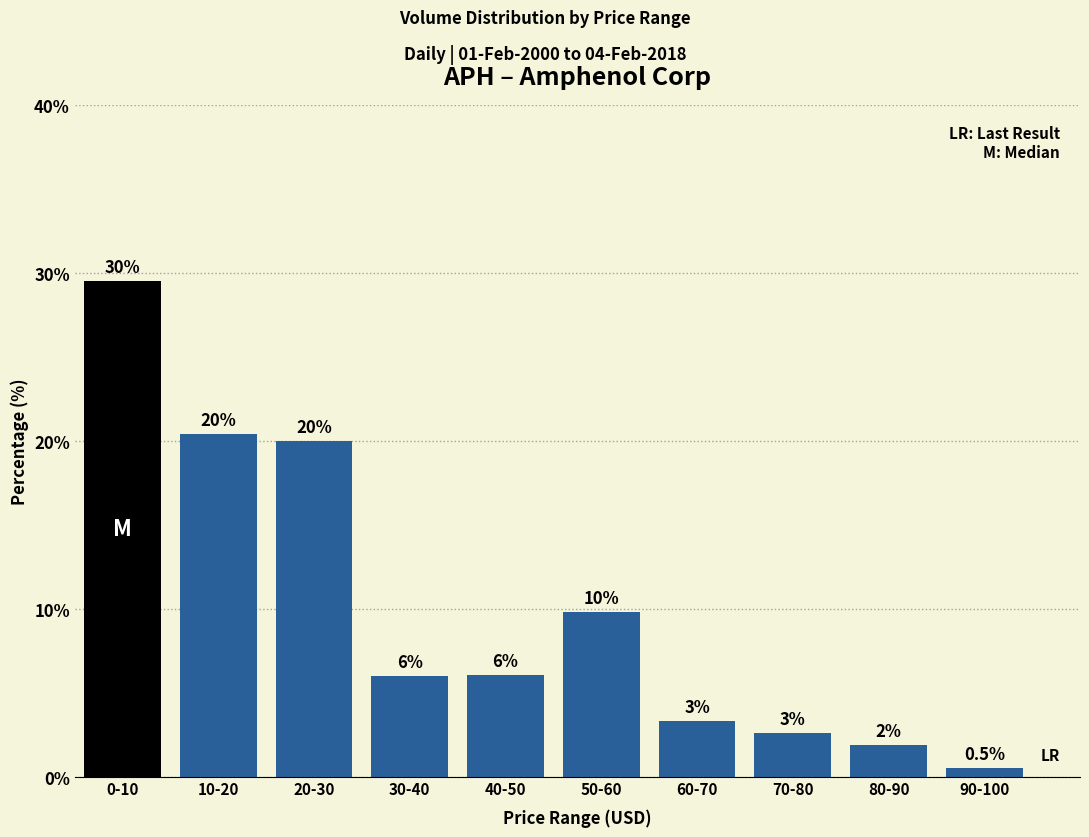

What position from the right is 30-40?

7